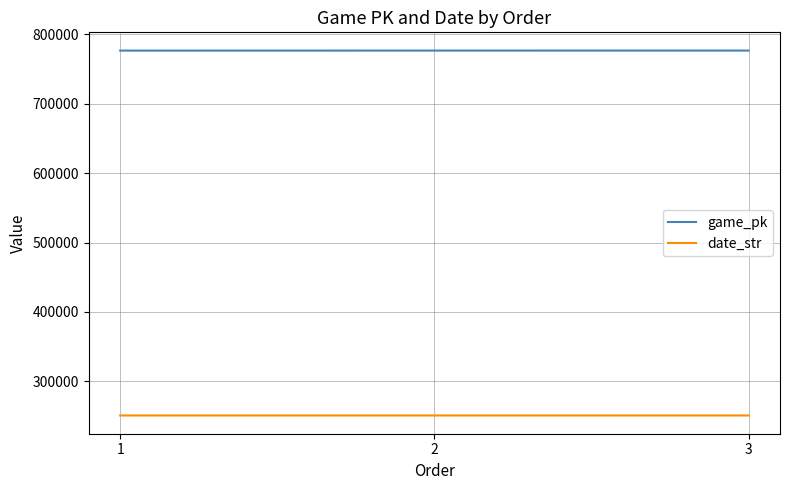

What is the spread (max minus min) of values at 3?

525722